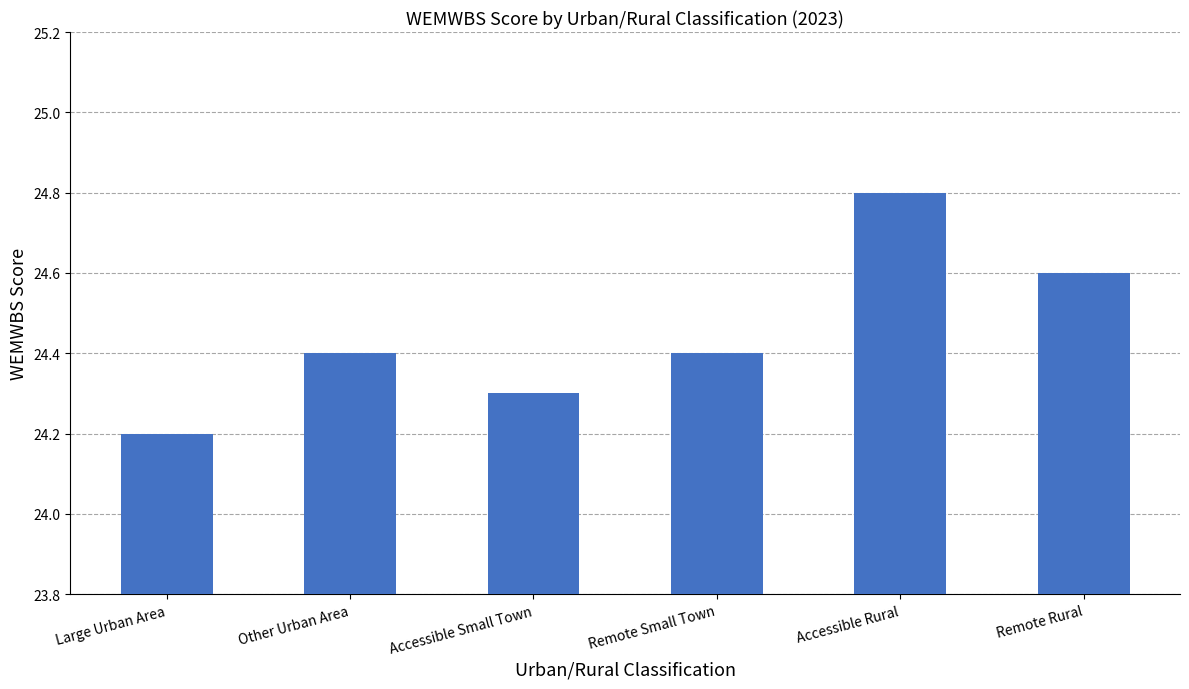

What is the value of the 5th bar from the left?

24.8